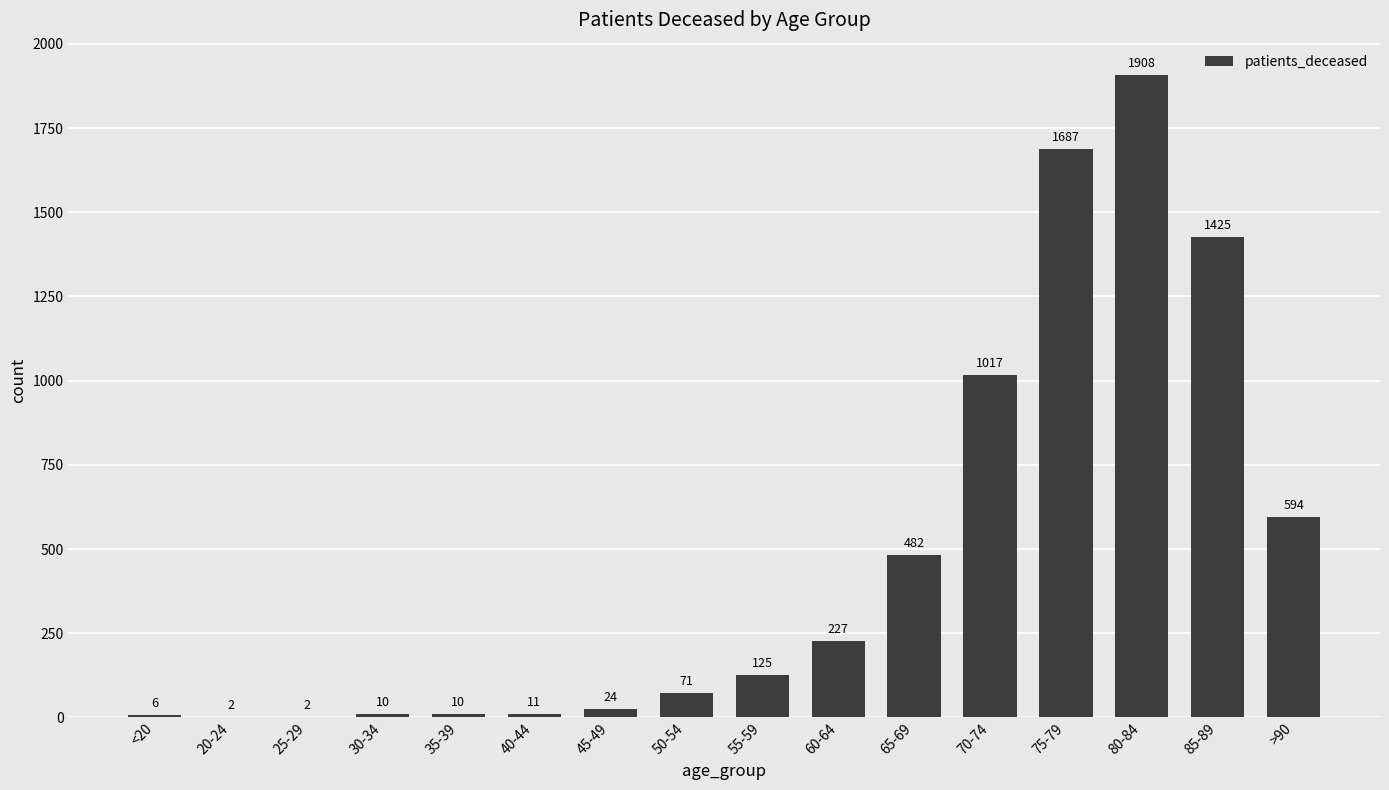

What is the greatest value displayed?

1908